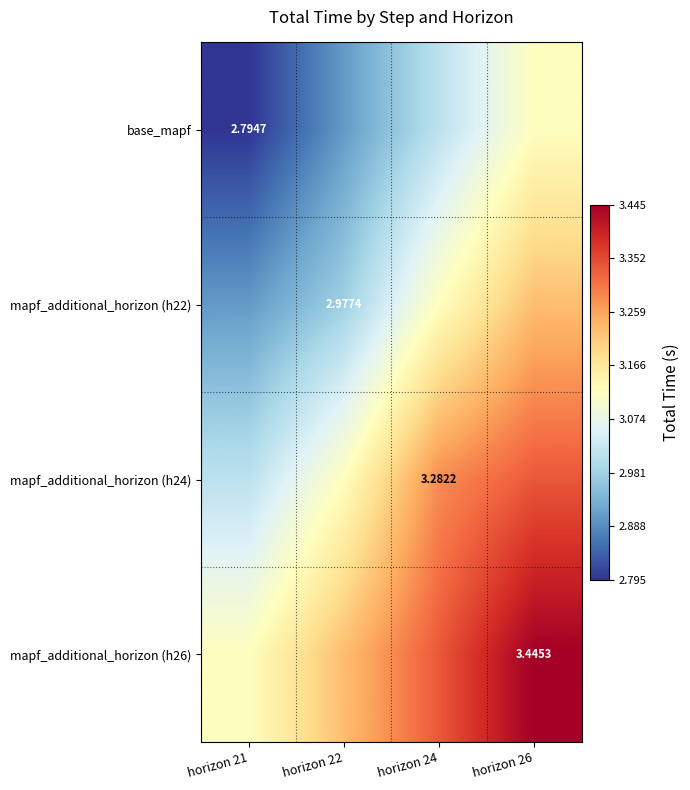

What is the maximum value shown in the chart?

3.4